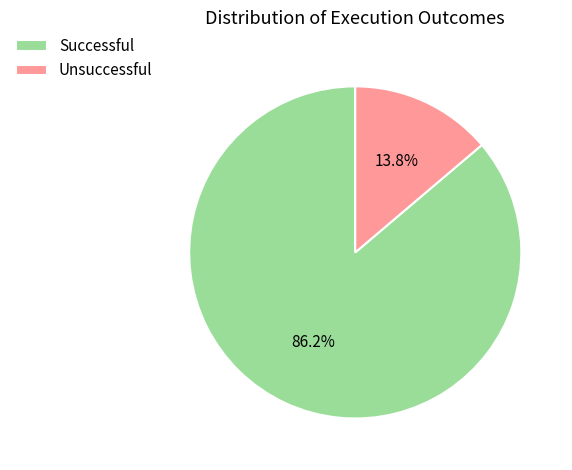

To the nearest percent, what is the average slice percentage?

50%